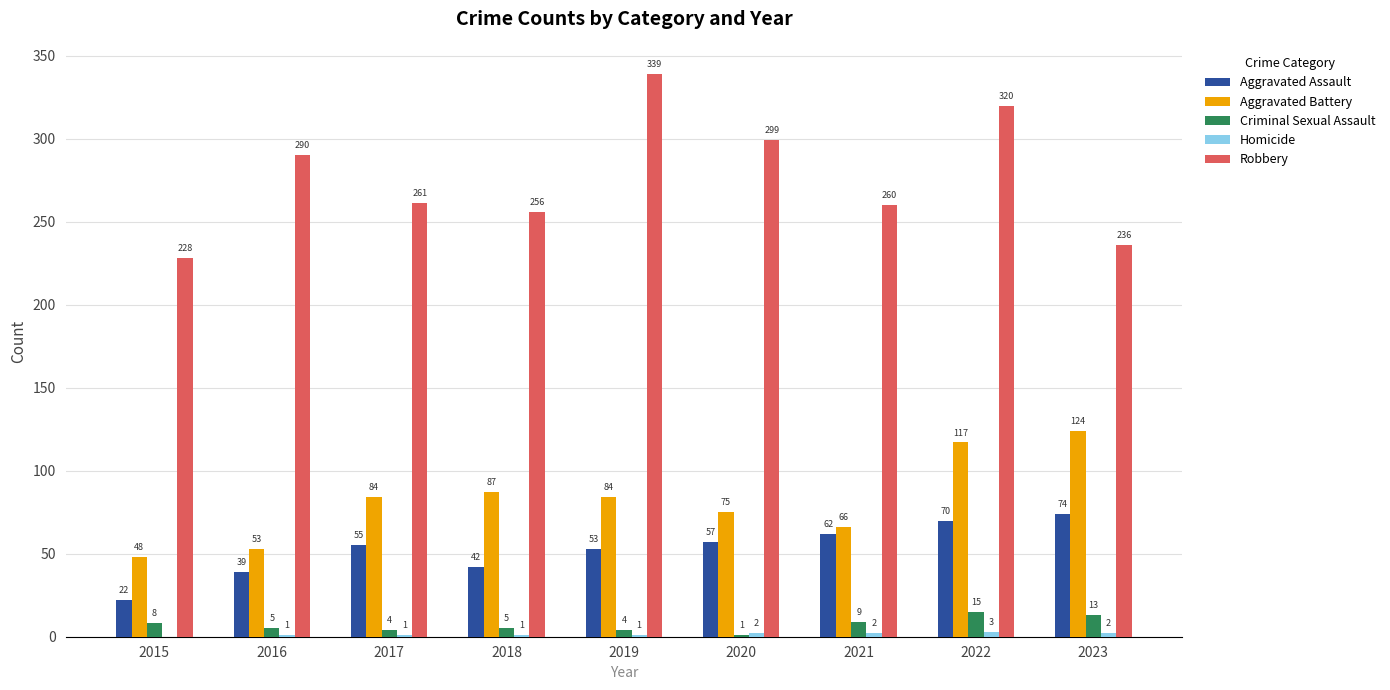

What is the sum of all Aggravated Battery values?

738